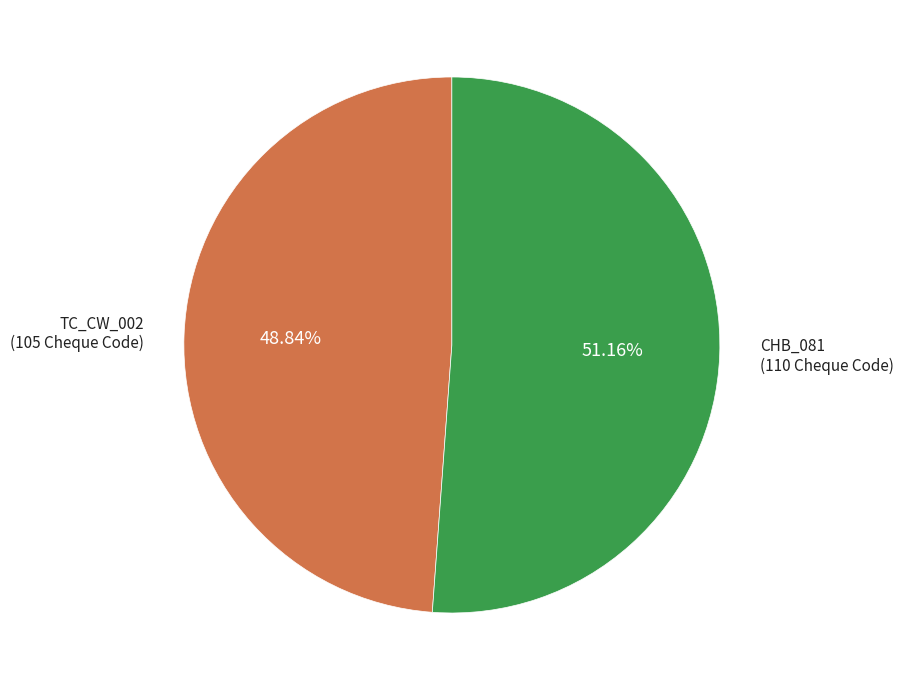

Is there a majority slice in this chart?

Yes